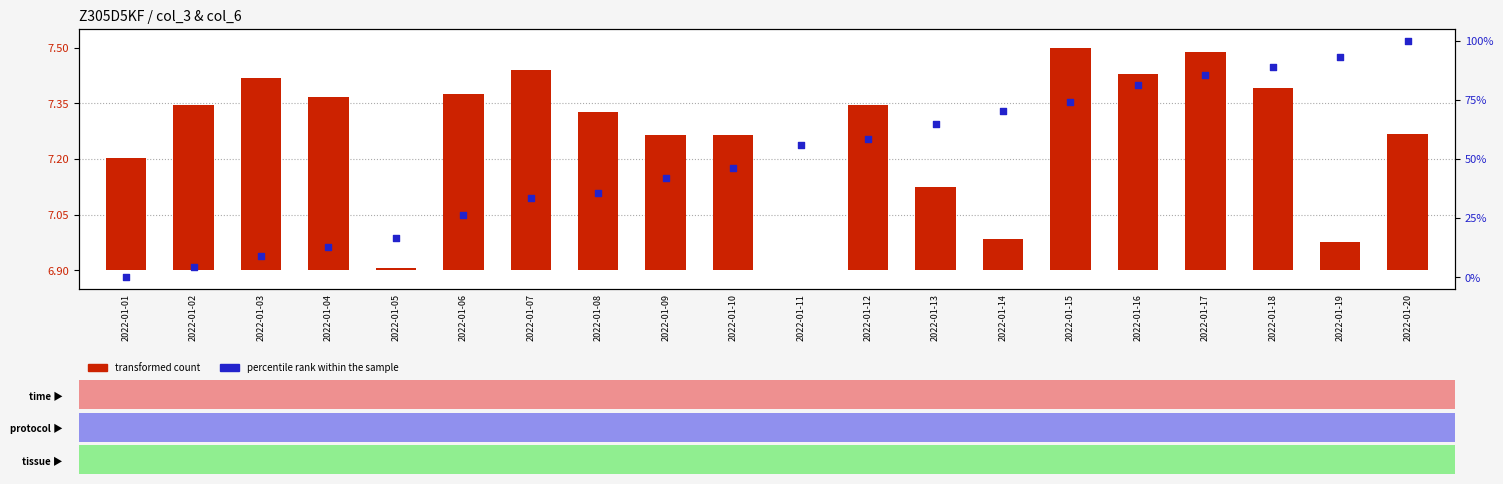

Which series reaches the minimum Y coordinate?

transformed count